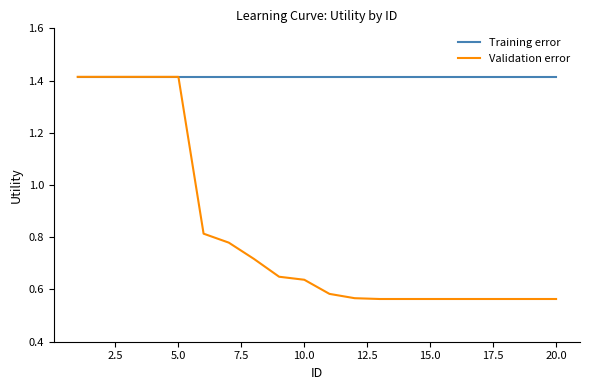

Which series has the widest spread of values?

Validation error